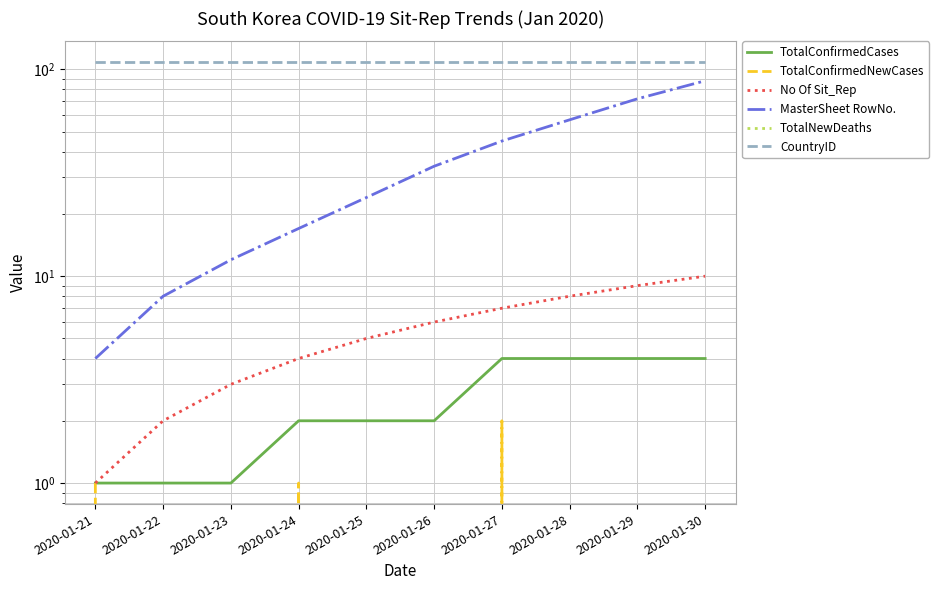

True or false: TotalConfirmedCases and TotalNewDeaths intersect in this chart.

False